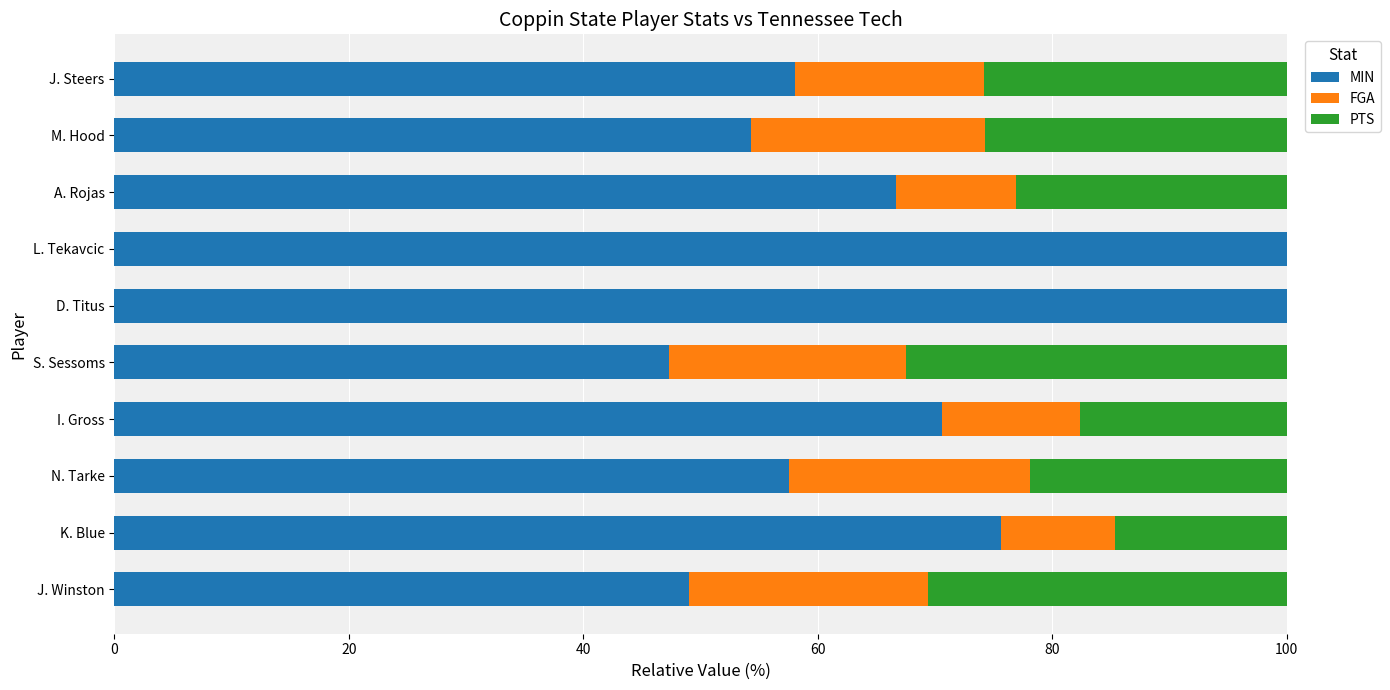

How many data points does each series have?

10